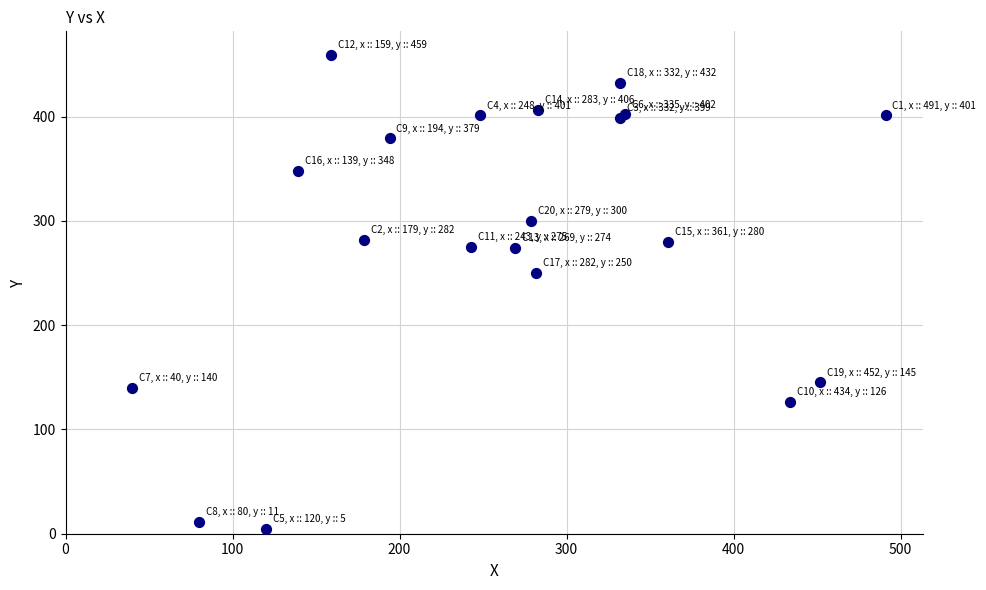

What Y value in the scatter plot is closest to 232?

250